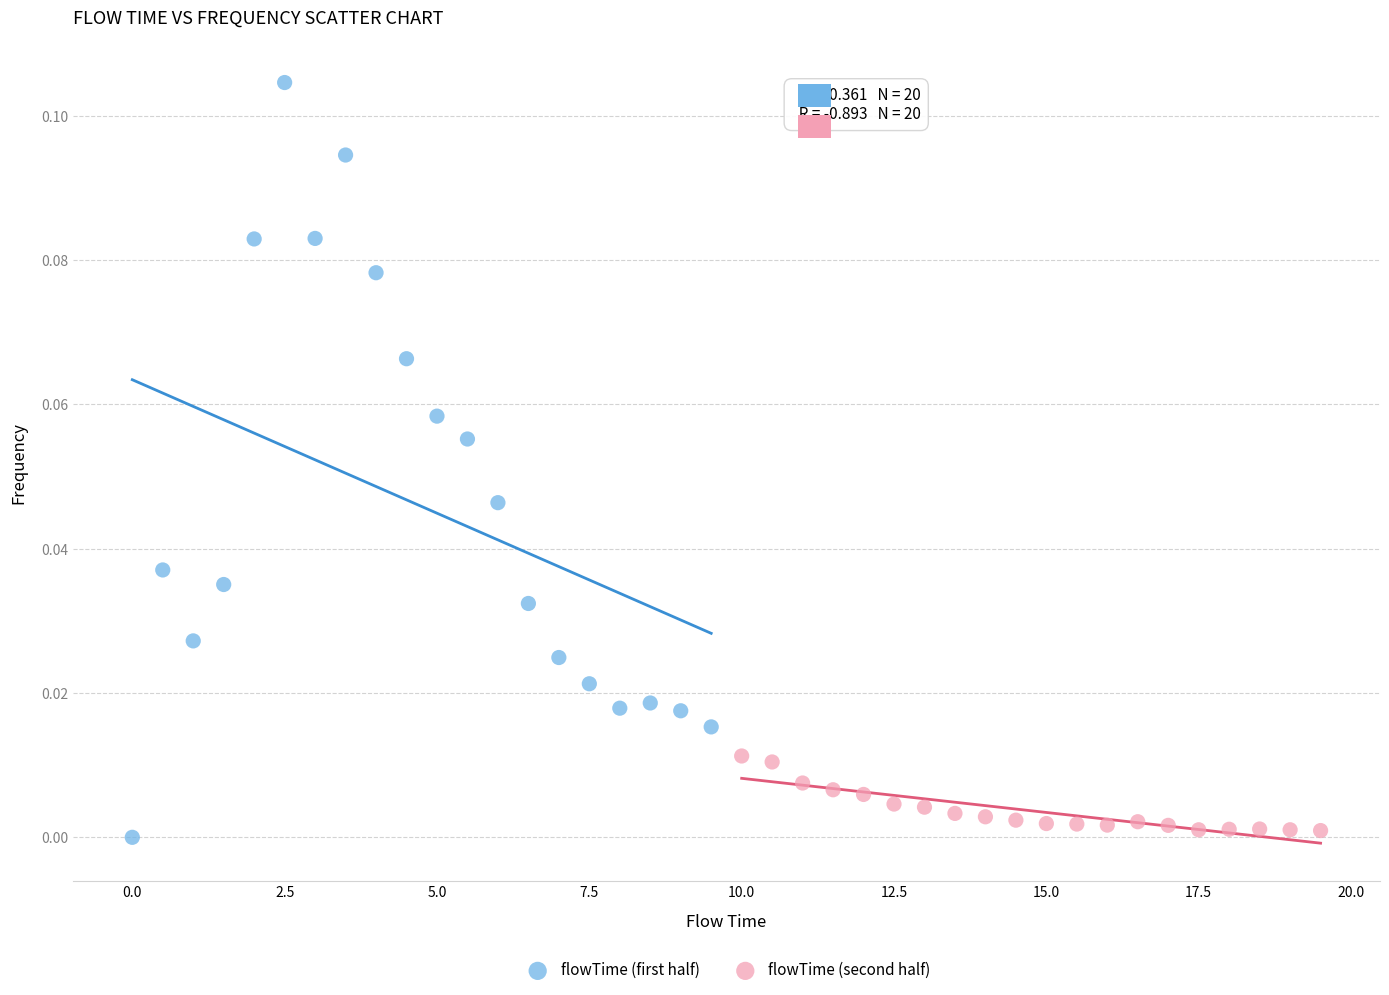

Which series has the widest spread of Y values?

flowTime (first half)